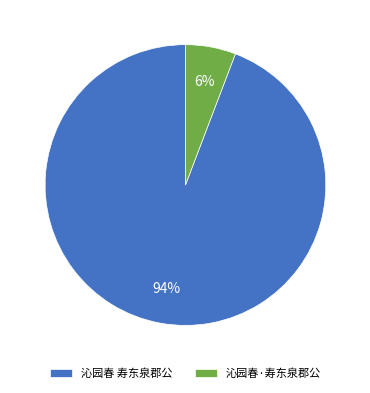

Which category has the biggest portion of the pie?

沁园春 寿东泉郡公